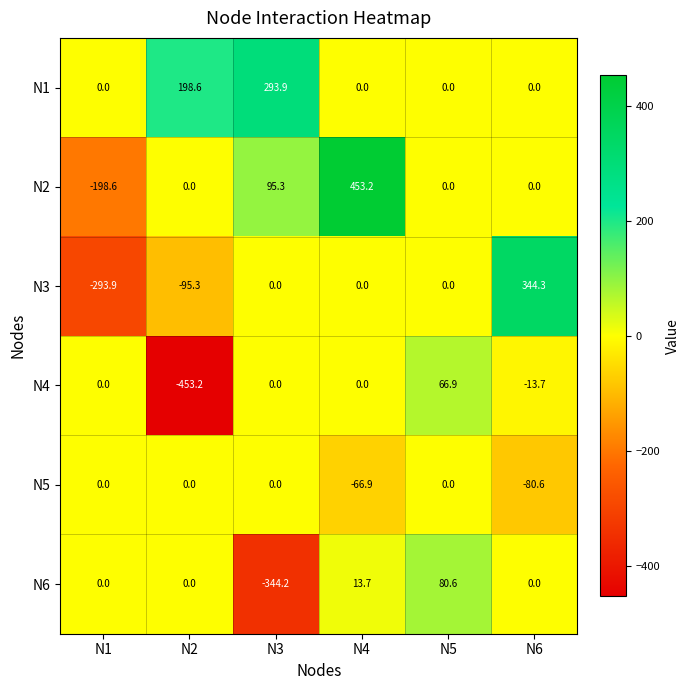

What is the difference between the maximum and minimum values in the N6 series?

424.8